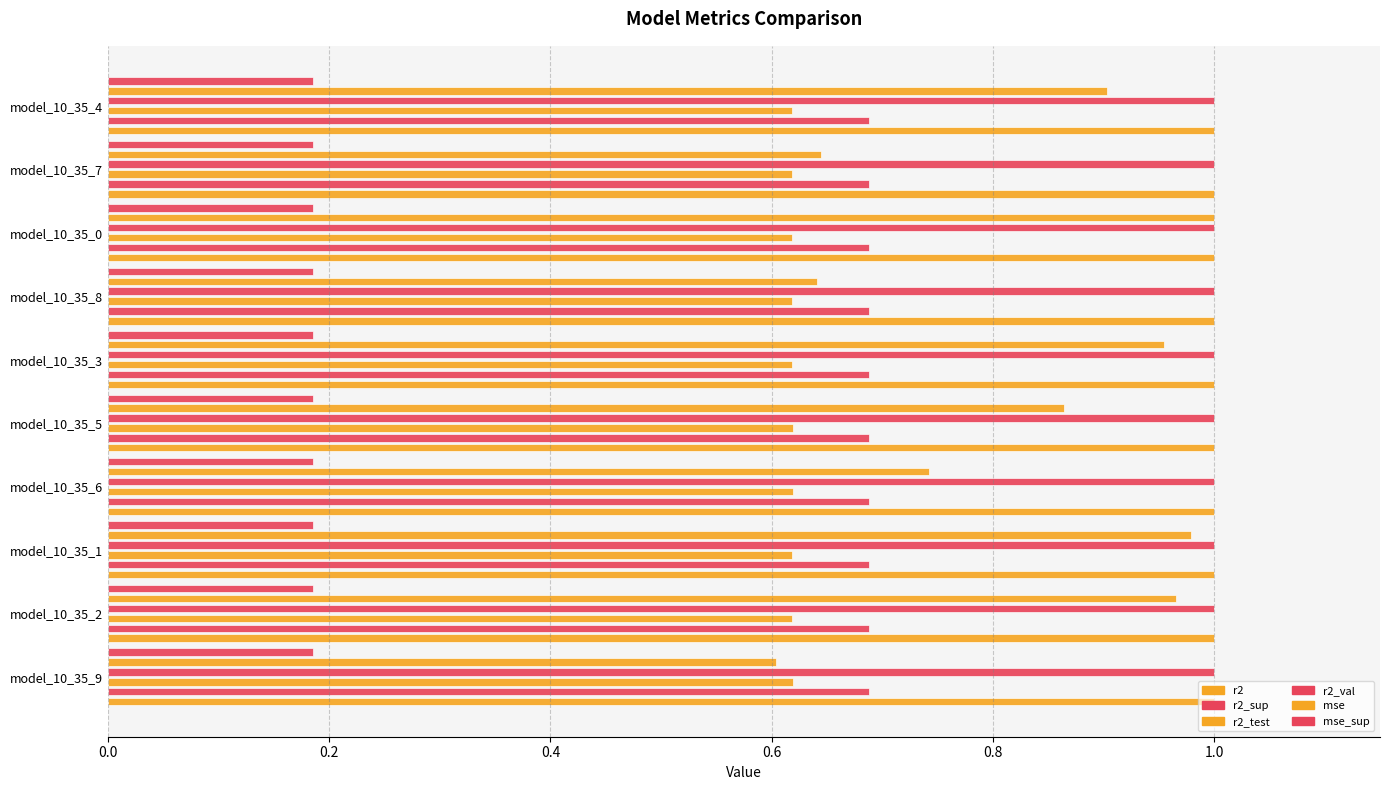

Which series has the widest spread of values?

mse